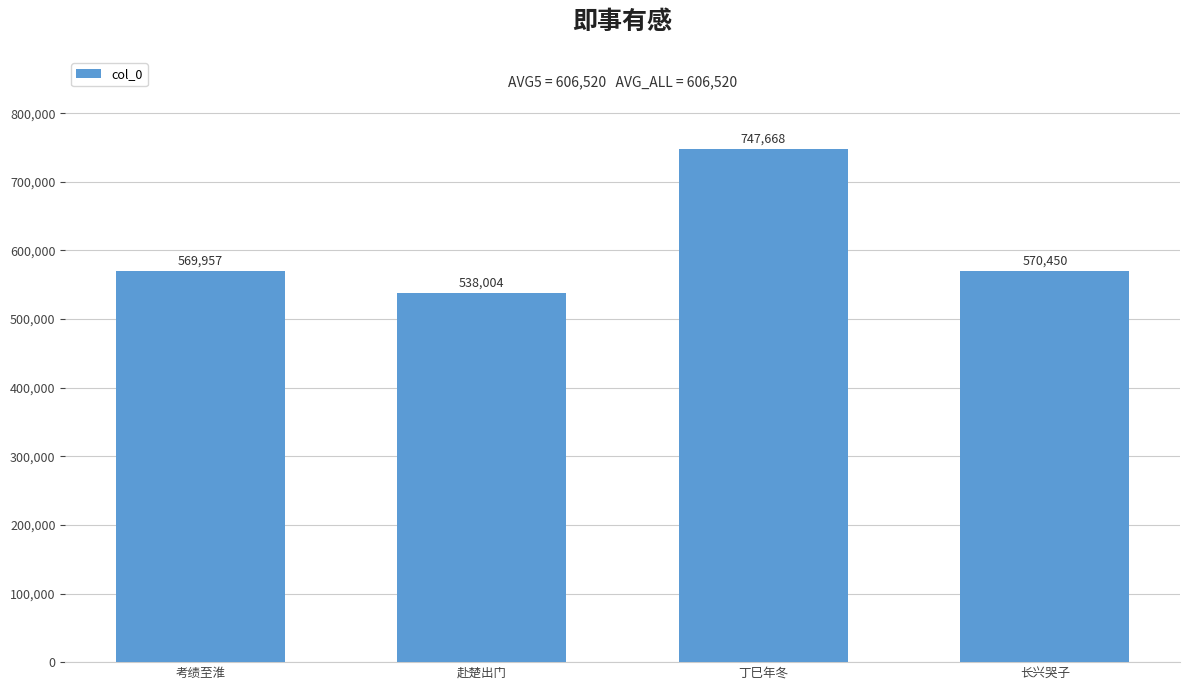

How many bars are there in total?

4